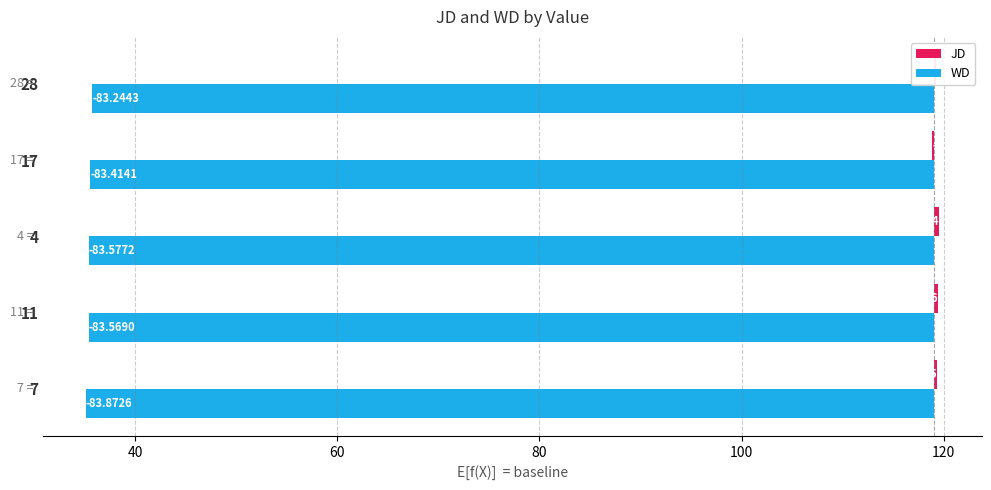

Rank the series by their maximum value, from highest to lowest.

JD, WD